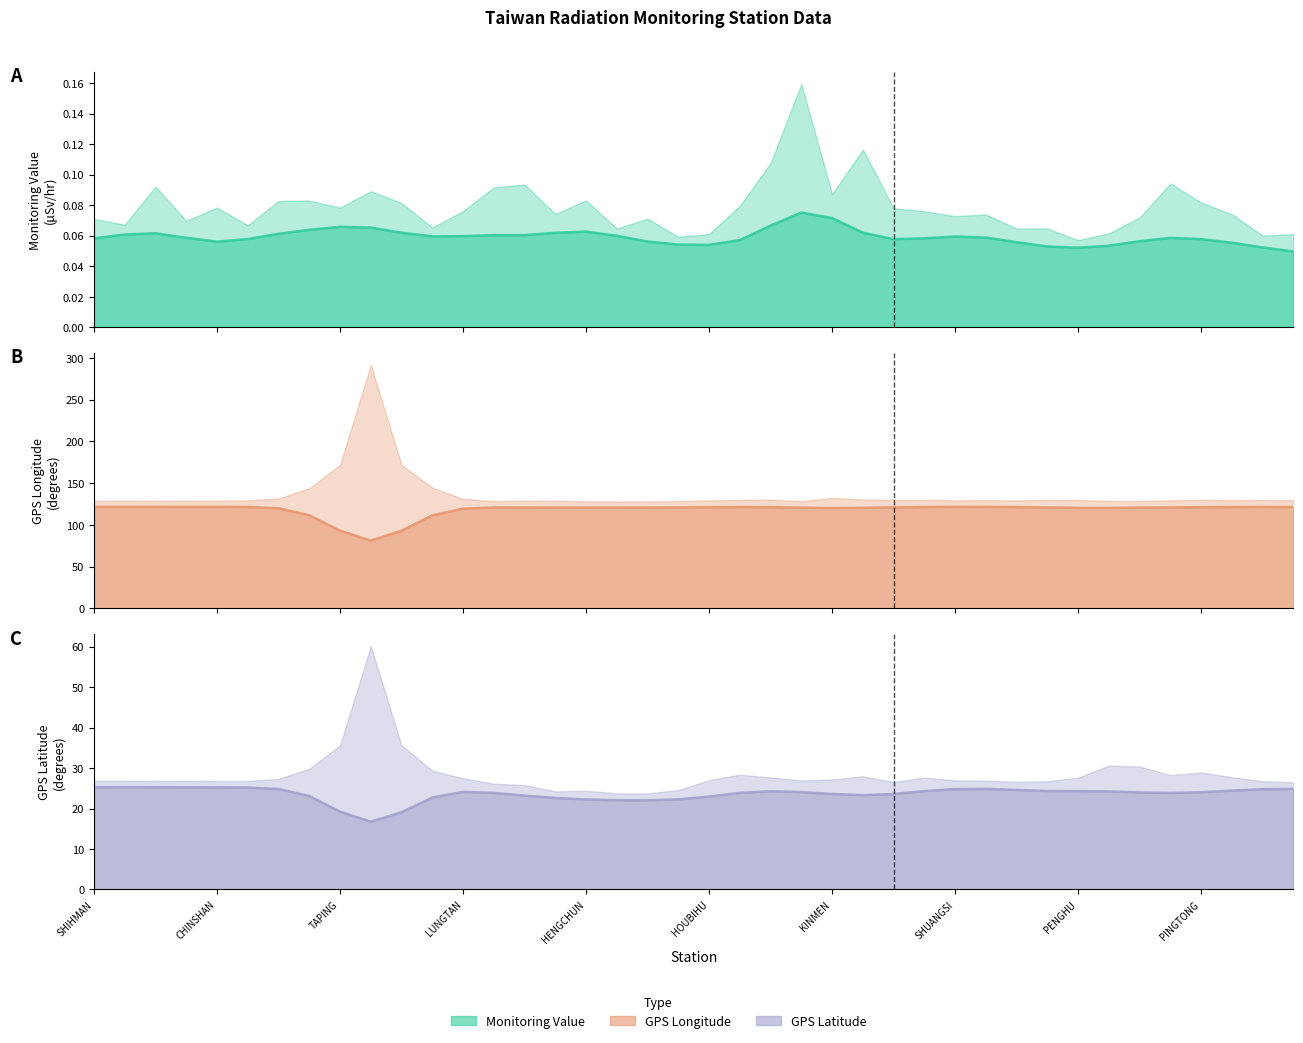

What position from the right is HENGCHUN?

24